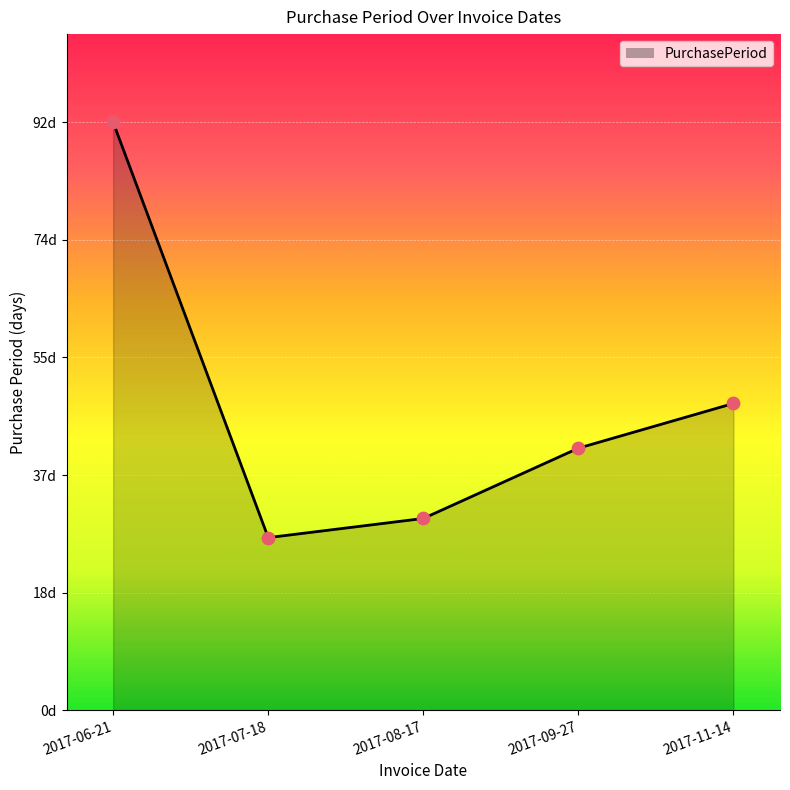

Between 2017-06-21 and 2017-07-18, which is larger?

2017-06-21